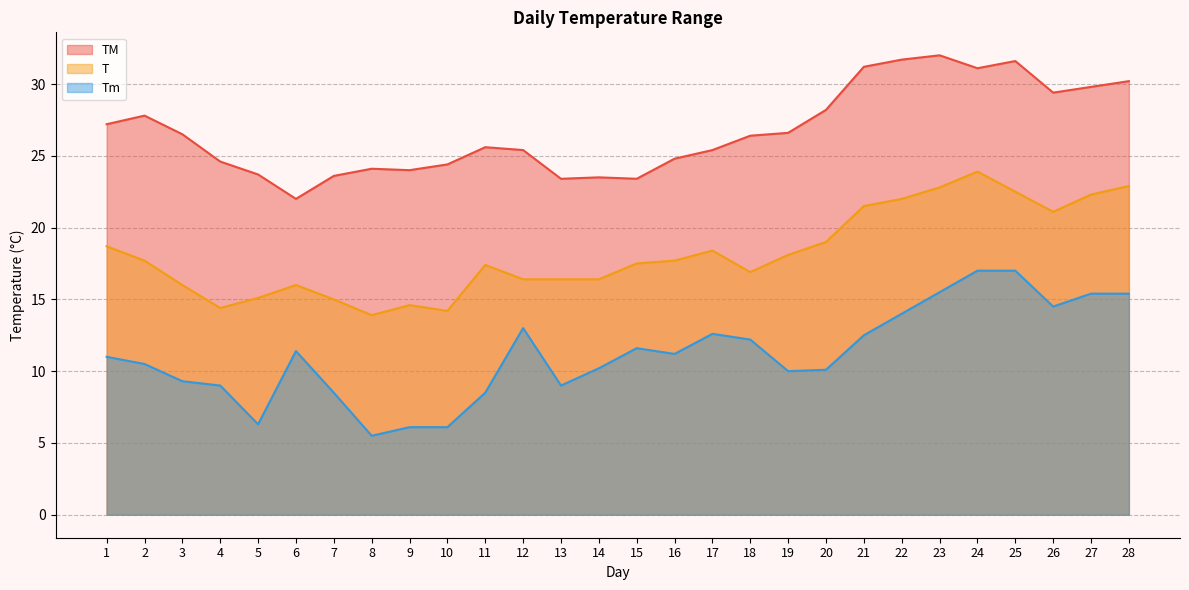

Does the chart display data point markers on the line(s)?

No